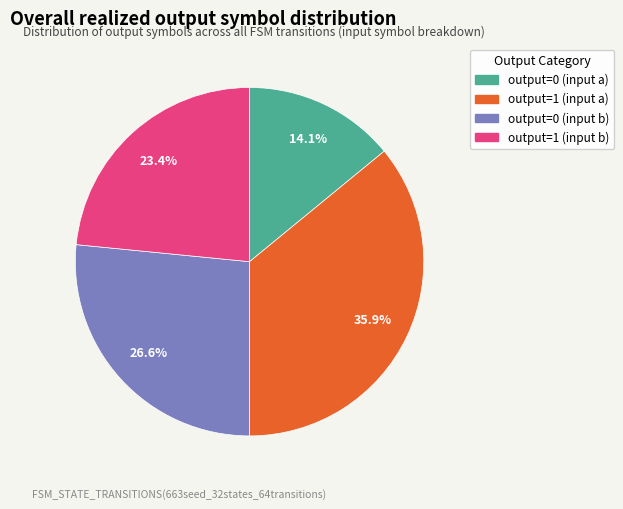

Is the sum of output=1 (input b) and output=0 (input a) greater than half?

No